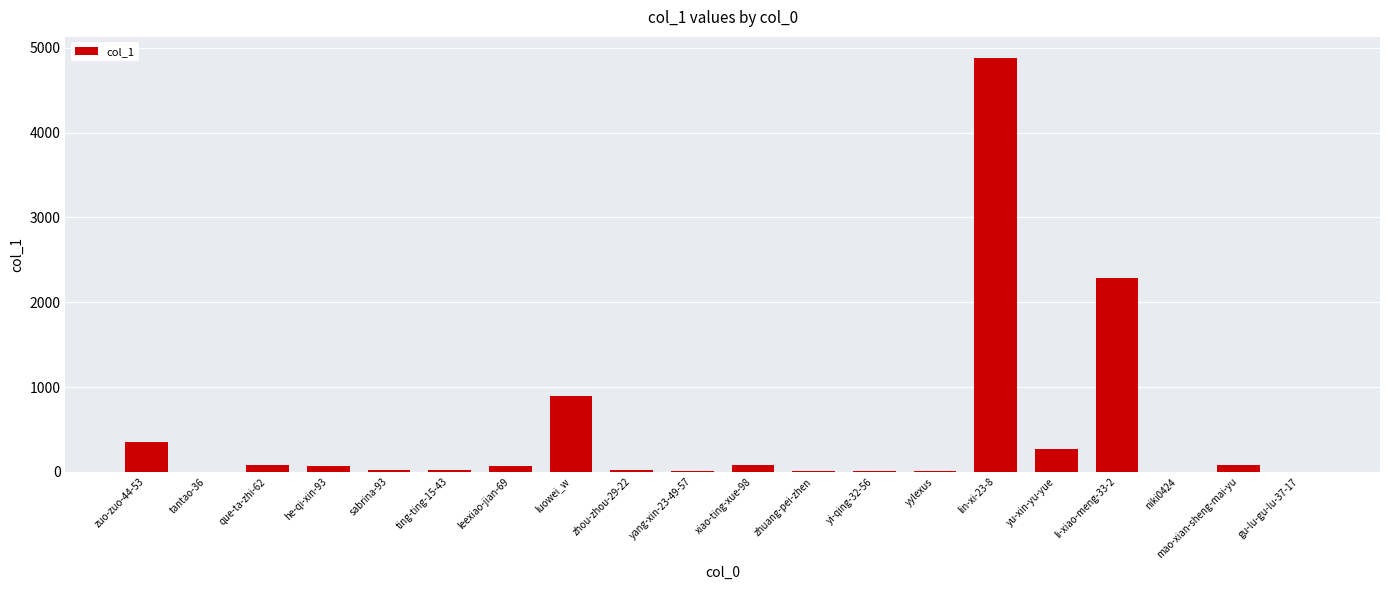

What is the sum of all values?

9166